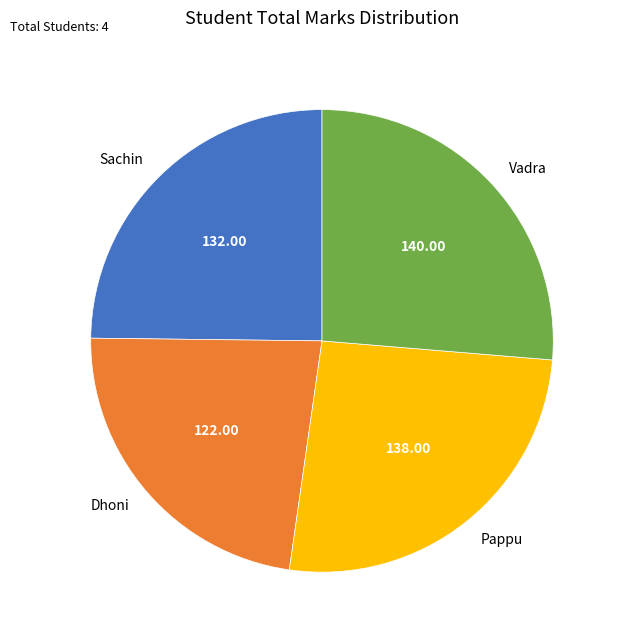

How many slices are in this pie chart?

4